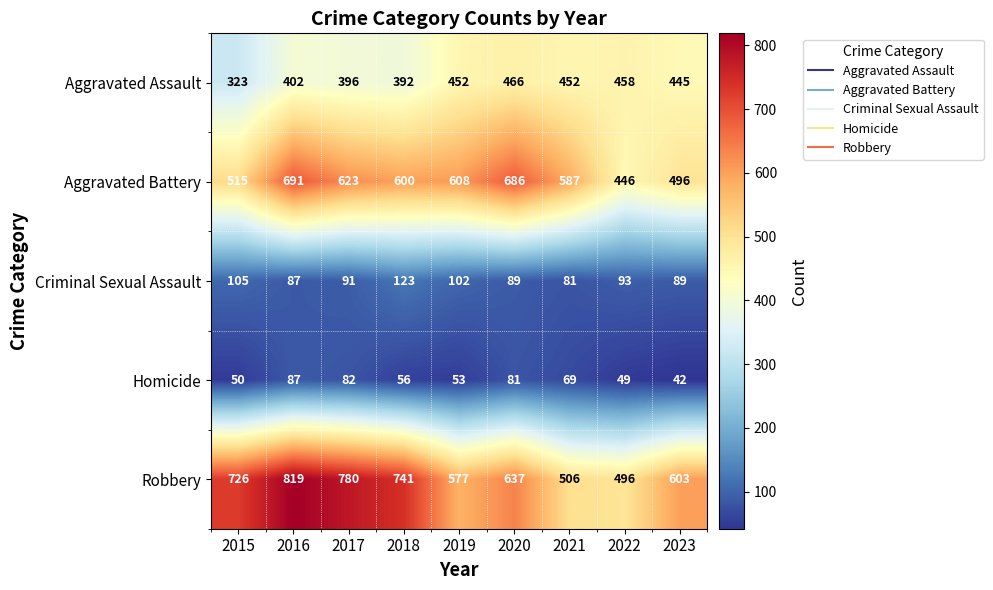

Between 2016 and 2020, which series saw the biggest shift?

Robbery